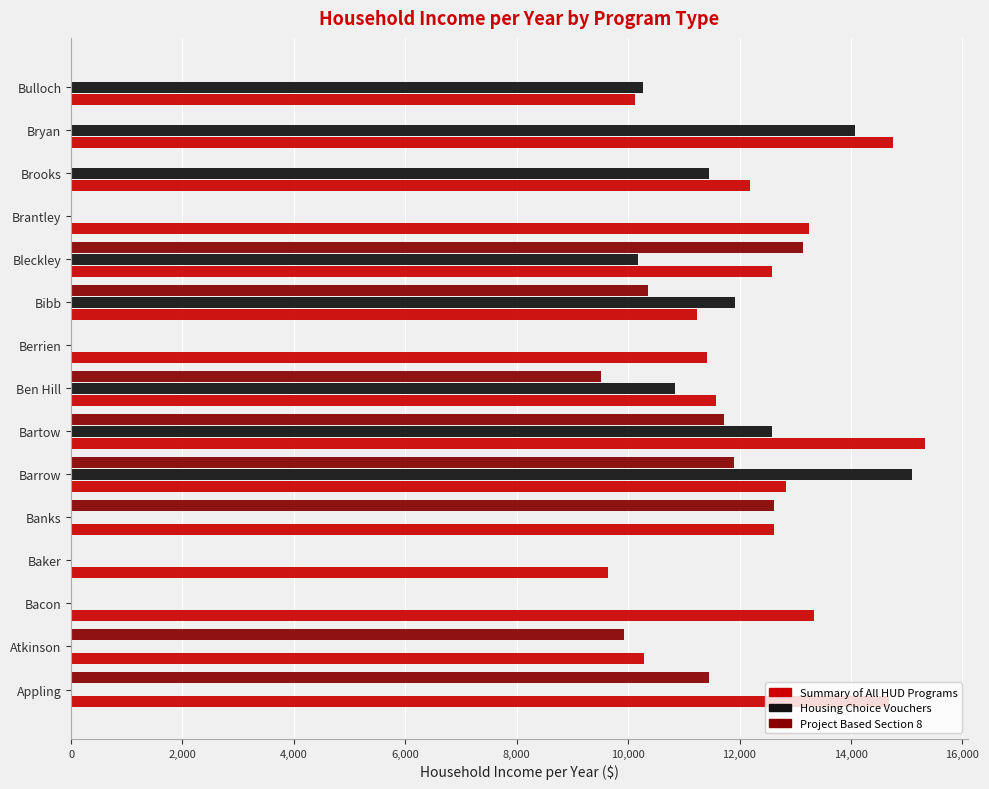

True or false: Project Based Section 8 has a value of 10365 at Bibb.

True